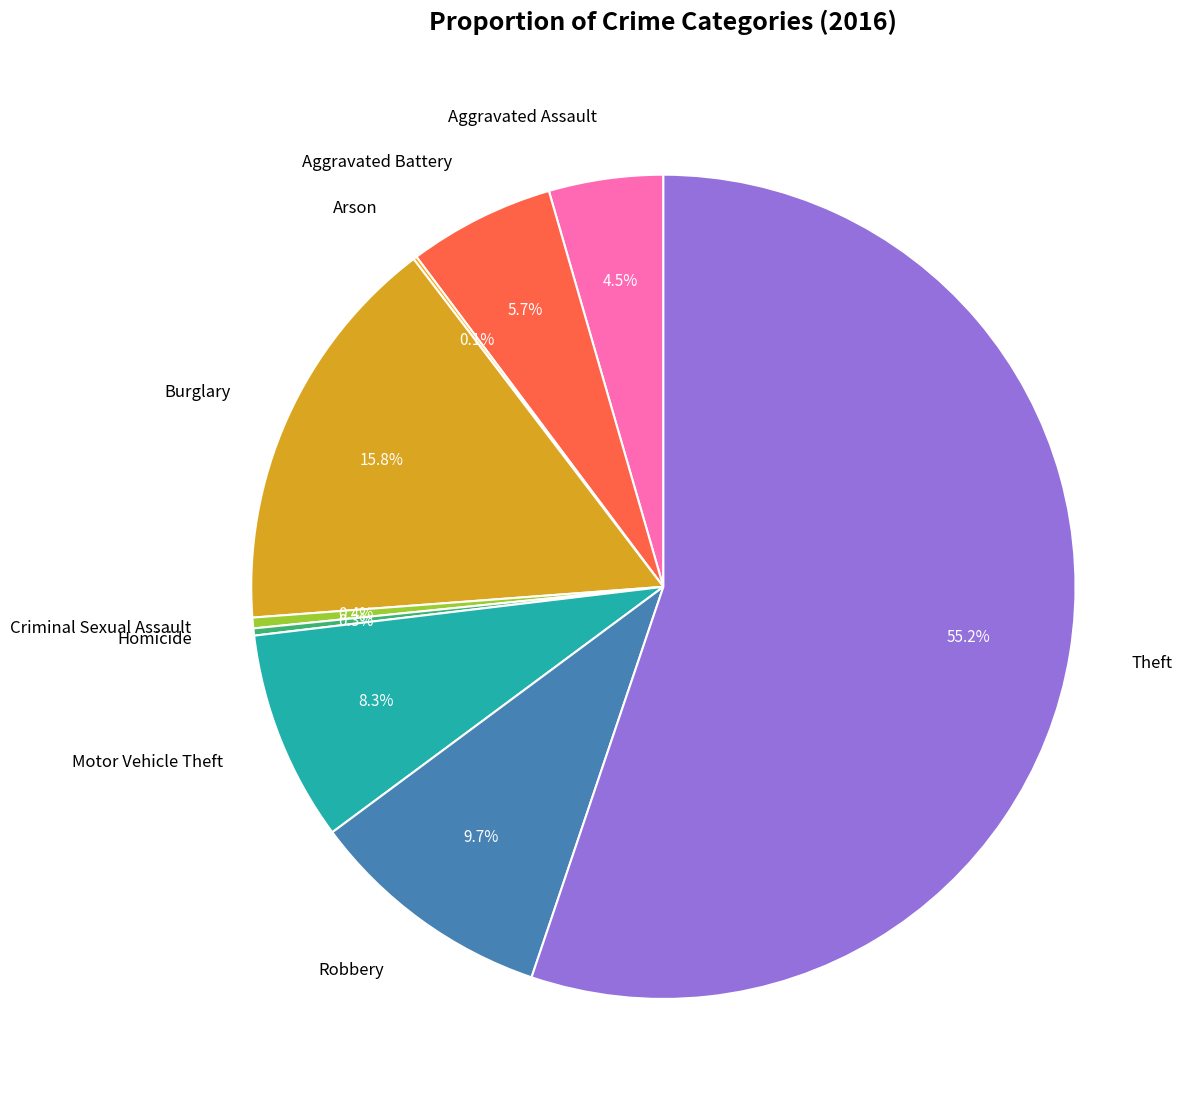

The Homicide slice represents 0% of the pie. True or false?

True